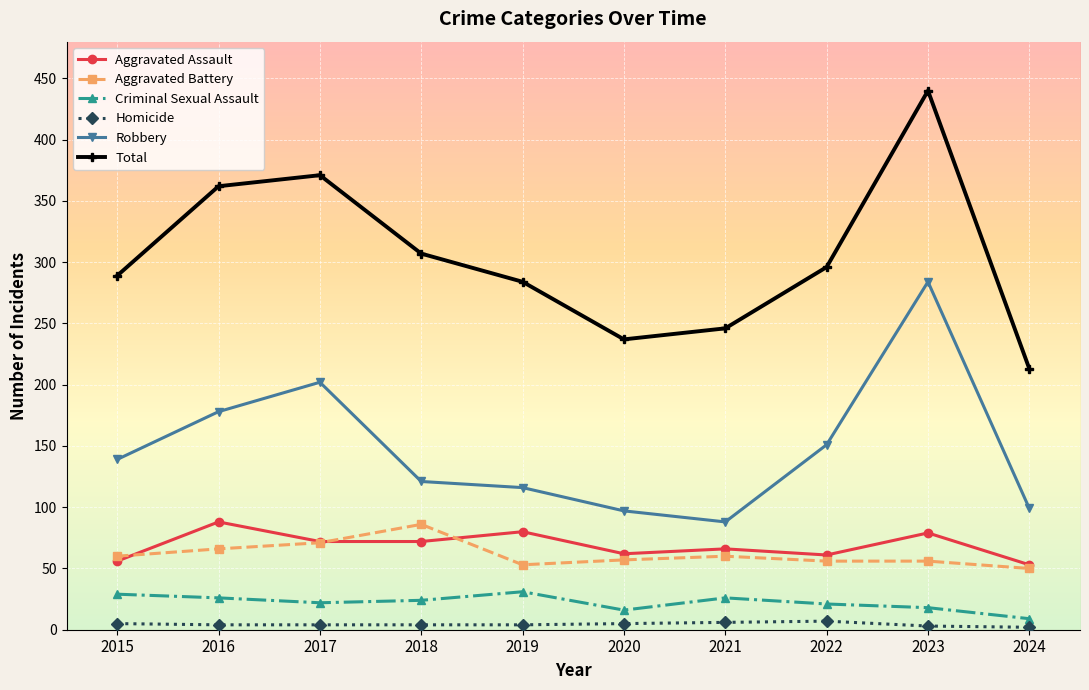

True or false: Total and Aggravated Assault cross at least once.

False